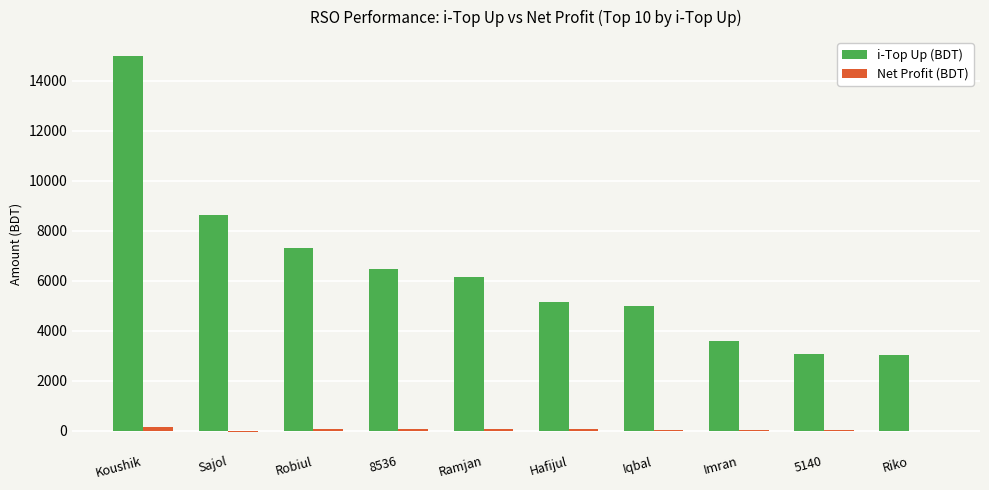

What is the greatest value displayed?

15000.0